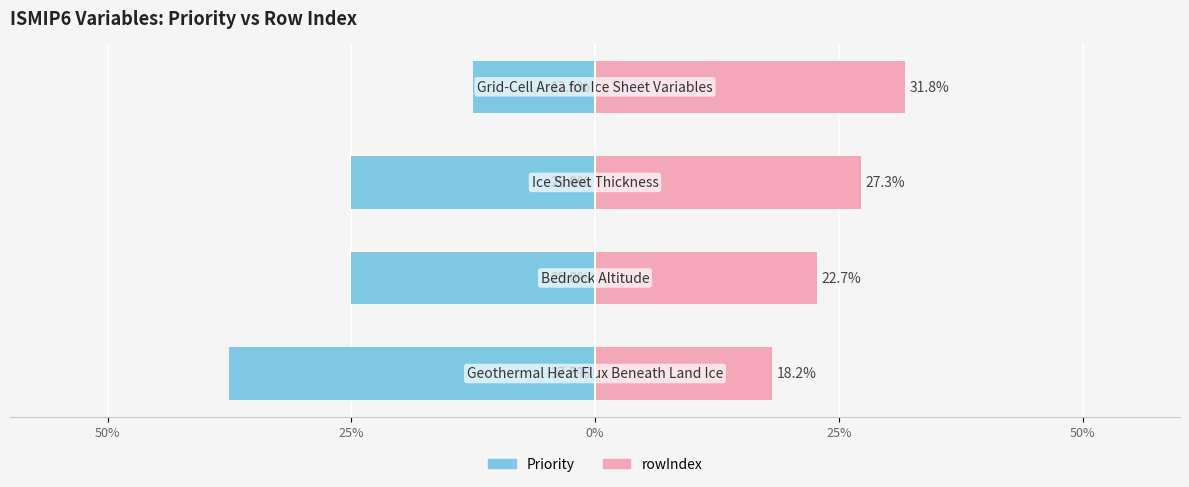

What is the average value of the rowIndex series?

25.0